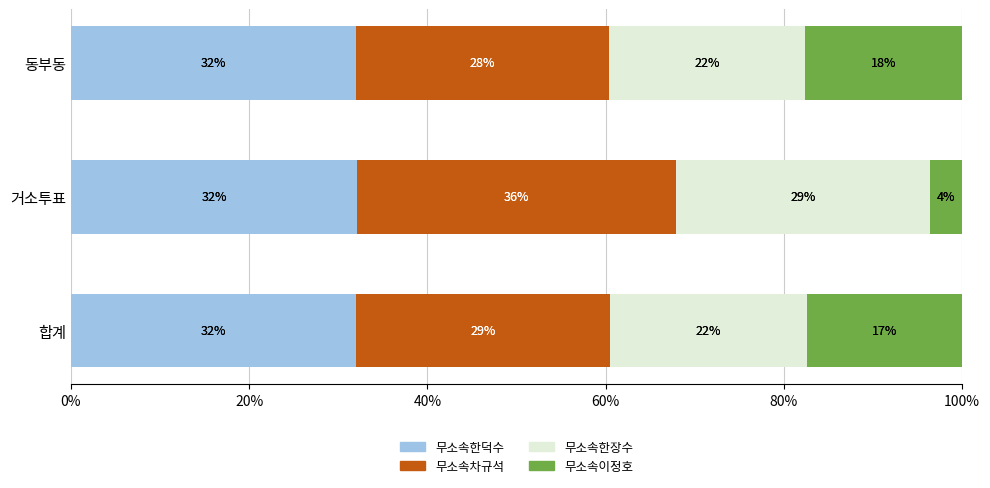

What is the difference between the second highest and minimum values in the 무소속차규석 series?

0.1